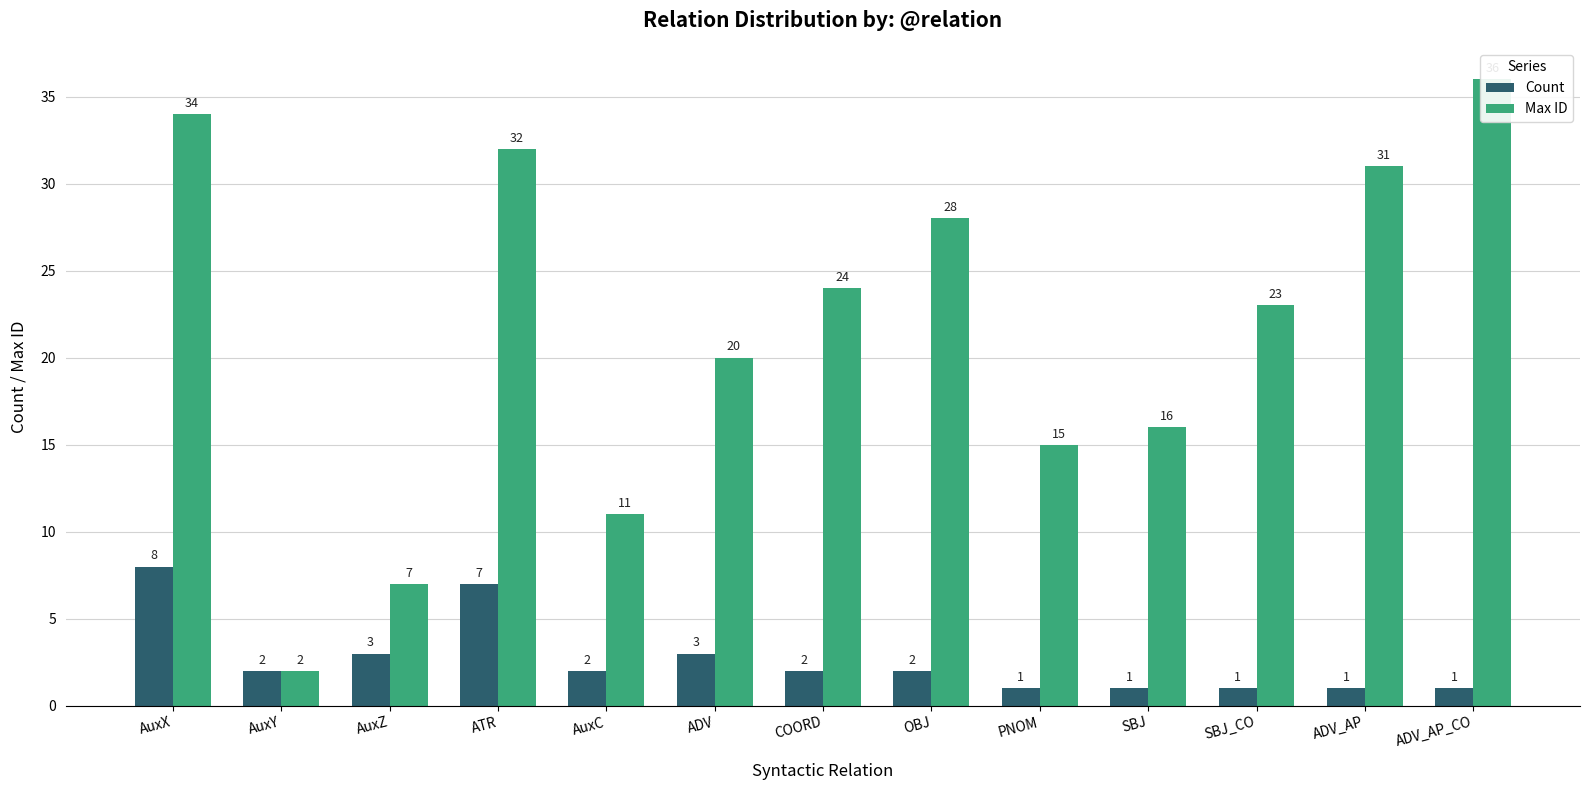

What is the difference between the Max ID values at ADV and AuxY?

18